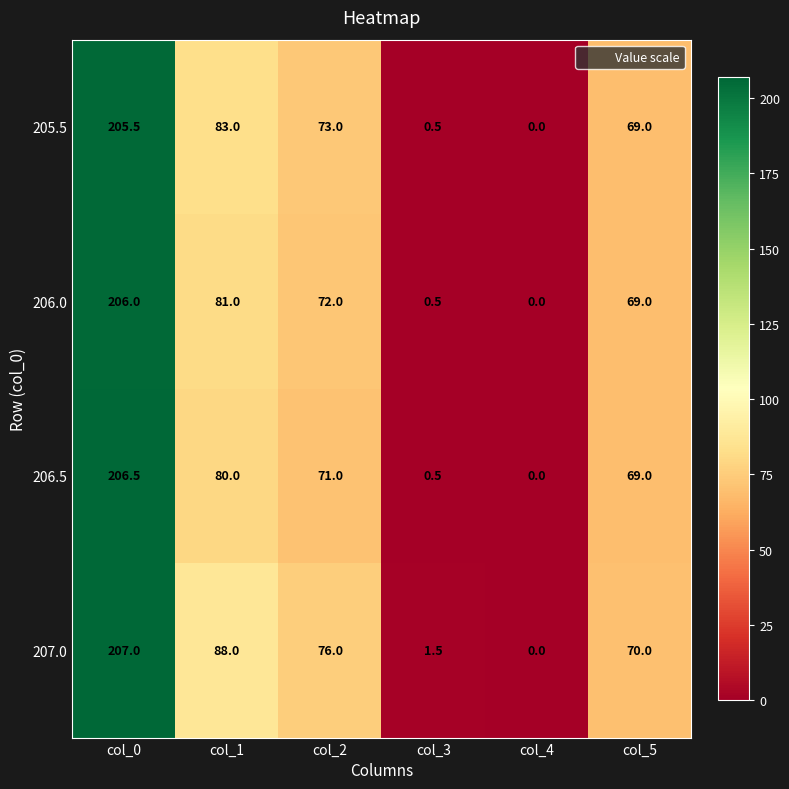

How many data points does each series have?

6